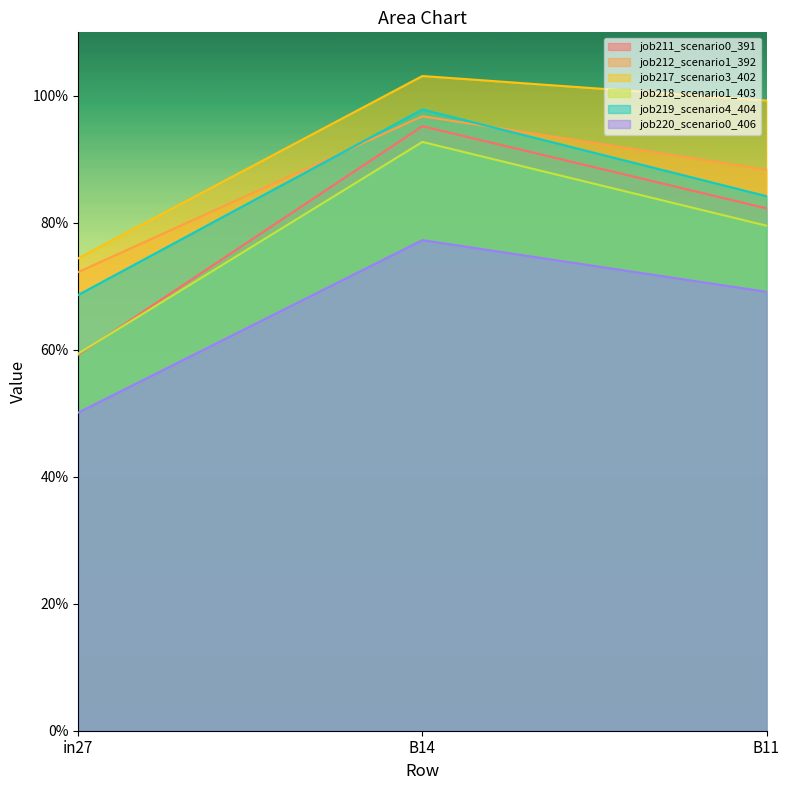

Which series has the widest spread of values?

job211_scenario0_391